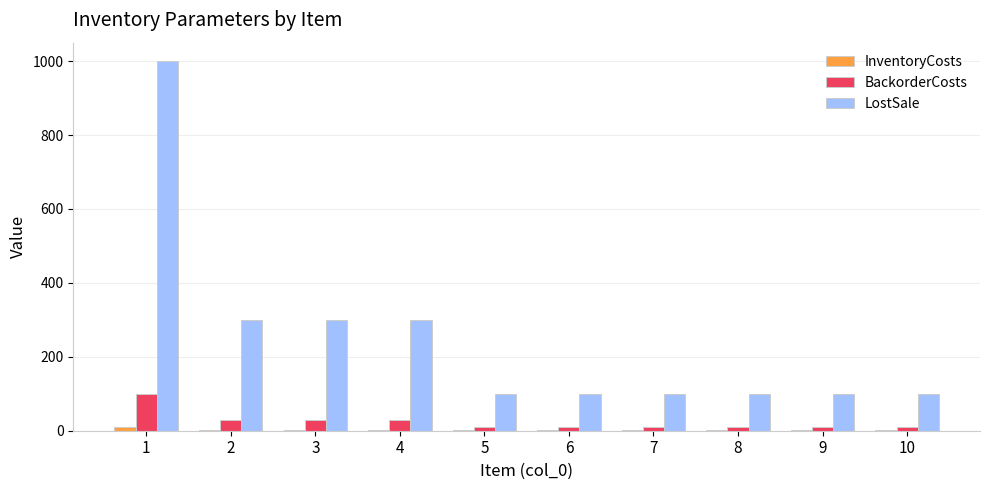

How many groups of bars are there?

10